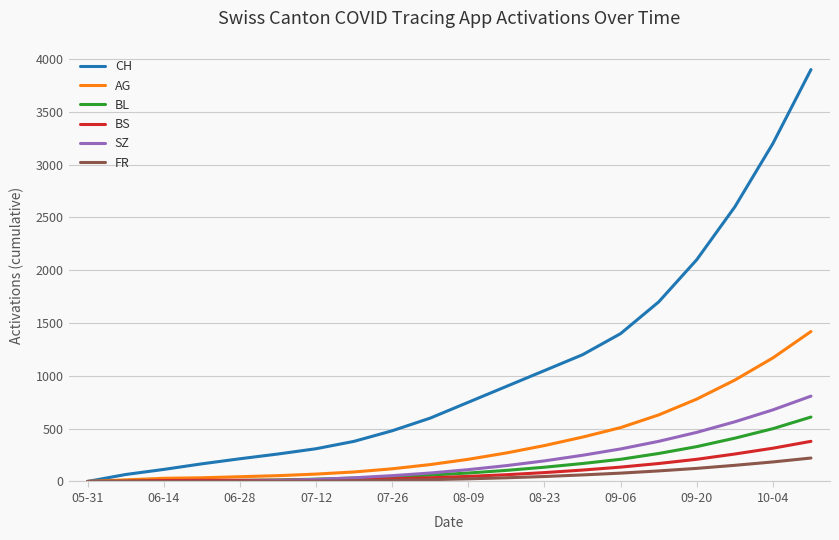

Which series has the largest total across all categories?

CH